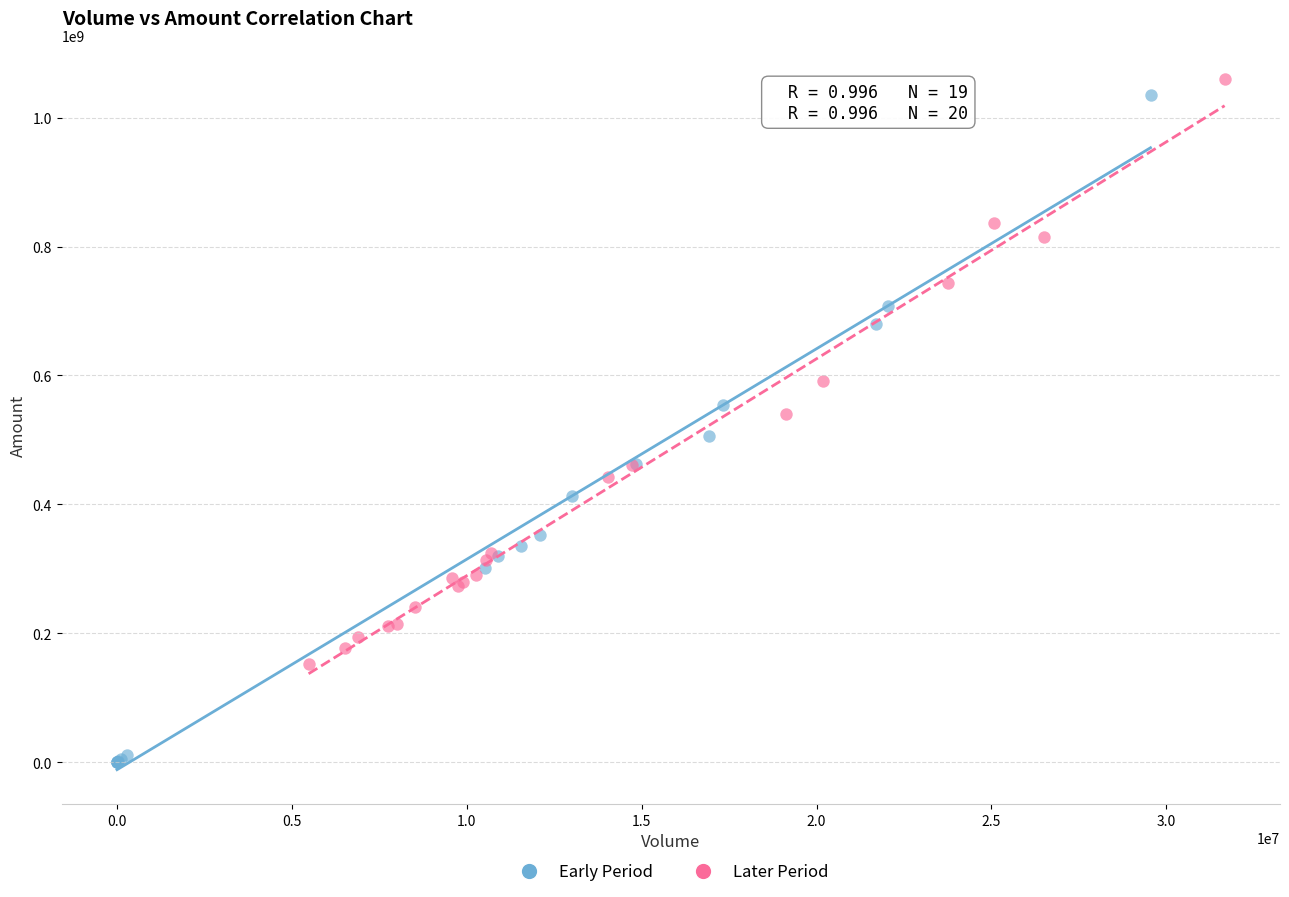

Which series reaches the maximum Y coordinate?

Later Period